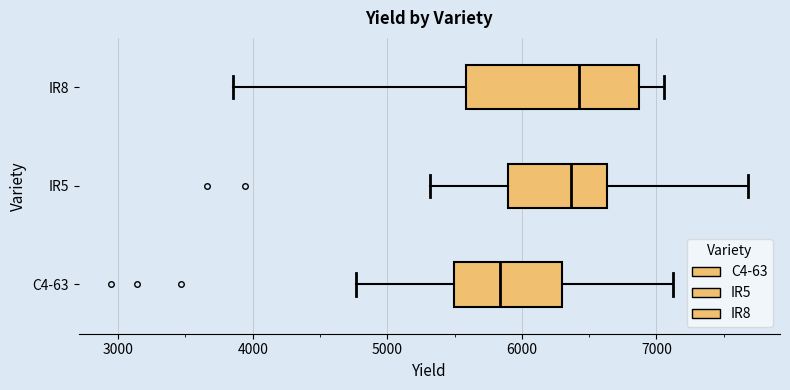

Reading bottom to top, transcribe this box plot: for each box, give where its median line is, the range the box spans, and where its two whiskers end, as read against the x-axis. The values are not printed on the chart, so give them approximately, as read against the axis.

C4-63: median 5800, box 5500 to 6300, whiskers 4800 to 7100
IR5: median 6400, box 5900 to 6600, whiskers 5300 to 7700
IR8: median 6400, box 5600 to 6900, whiskers 3900 to 7100